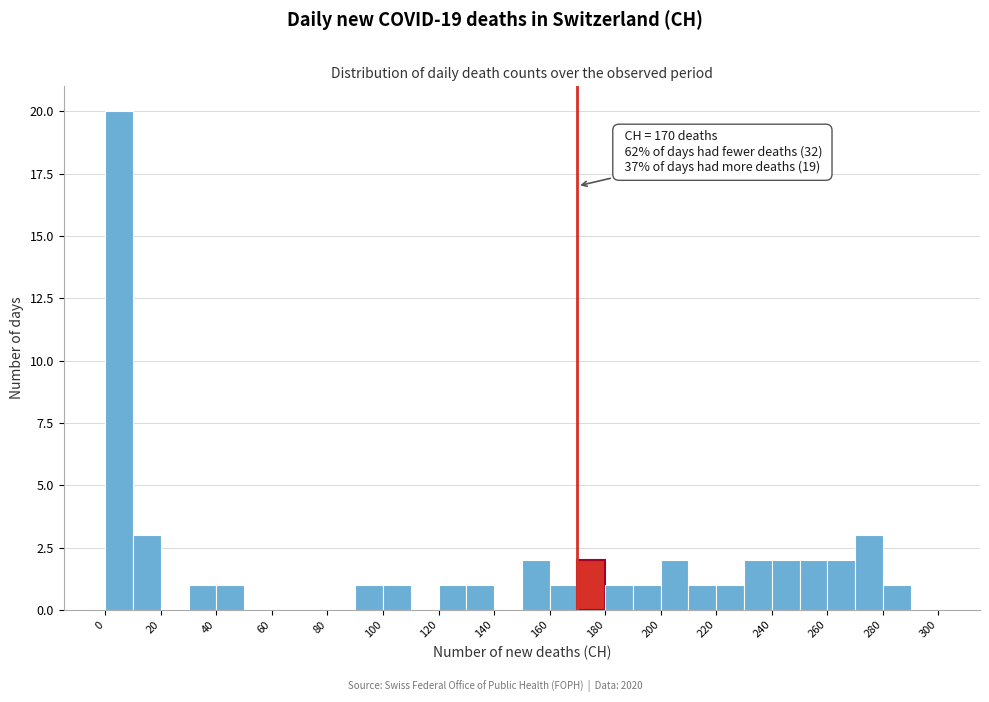

Which range on the x-axis has the tallest bar?

0 to 10